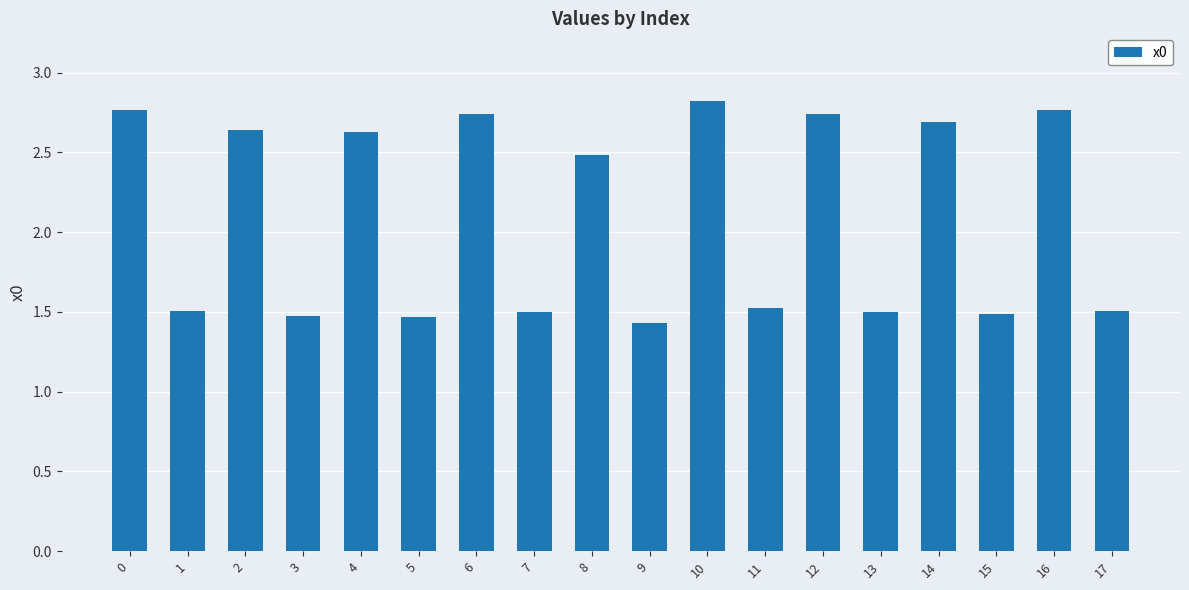

Is it true that the value at 13 is 1.5?

True